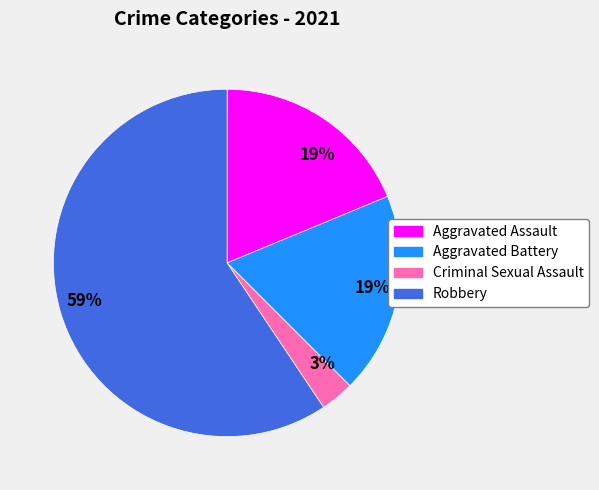

To the nearest percent, what is the difference between the largest and smallest slice percentages?

56%